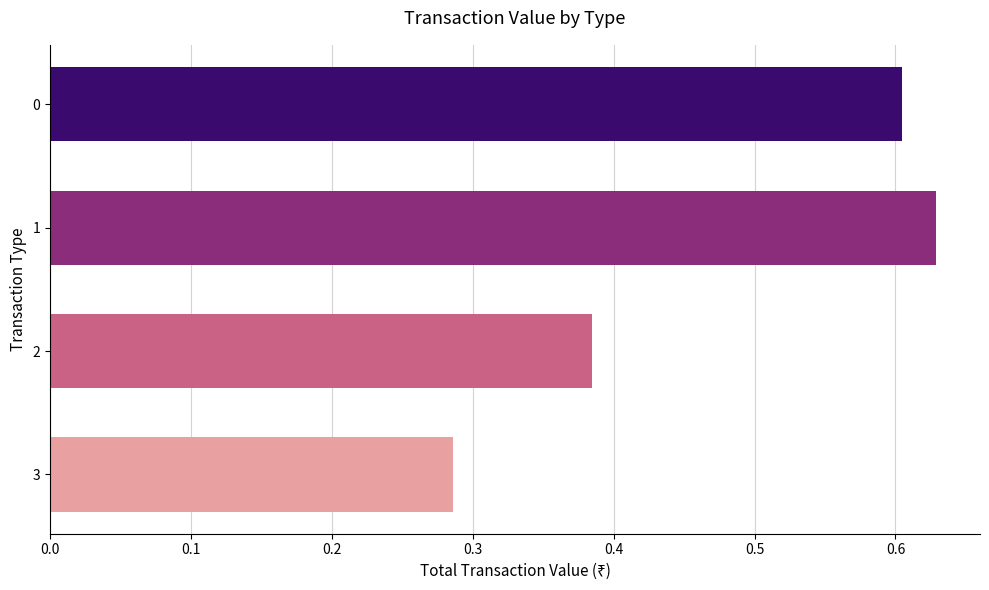

Where is the data nearest to the value 0?

3